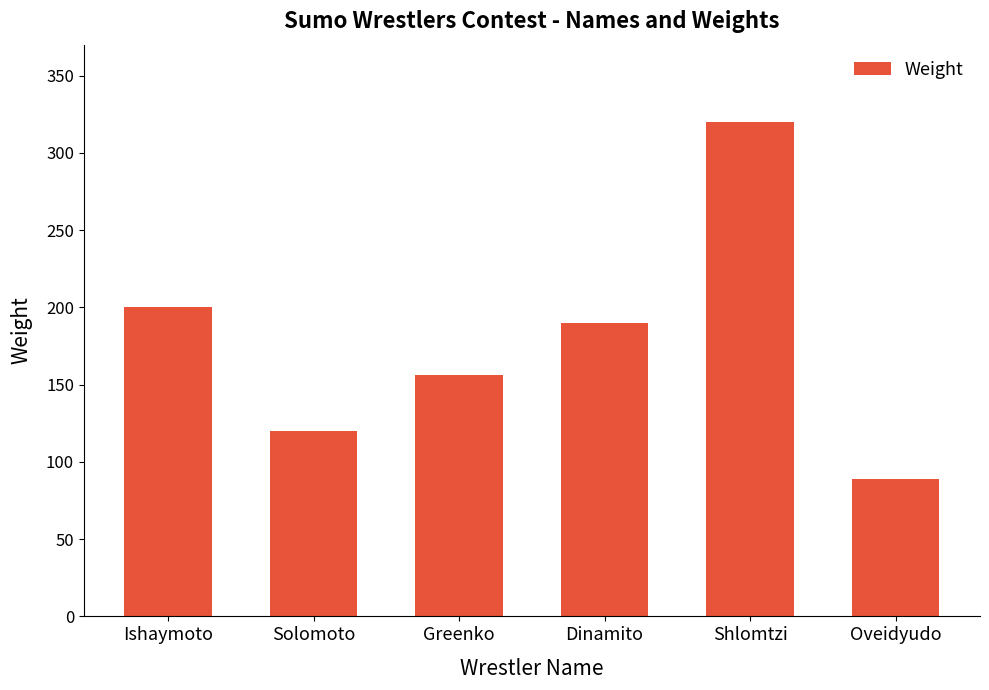

What is the smallest value displayed?

89